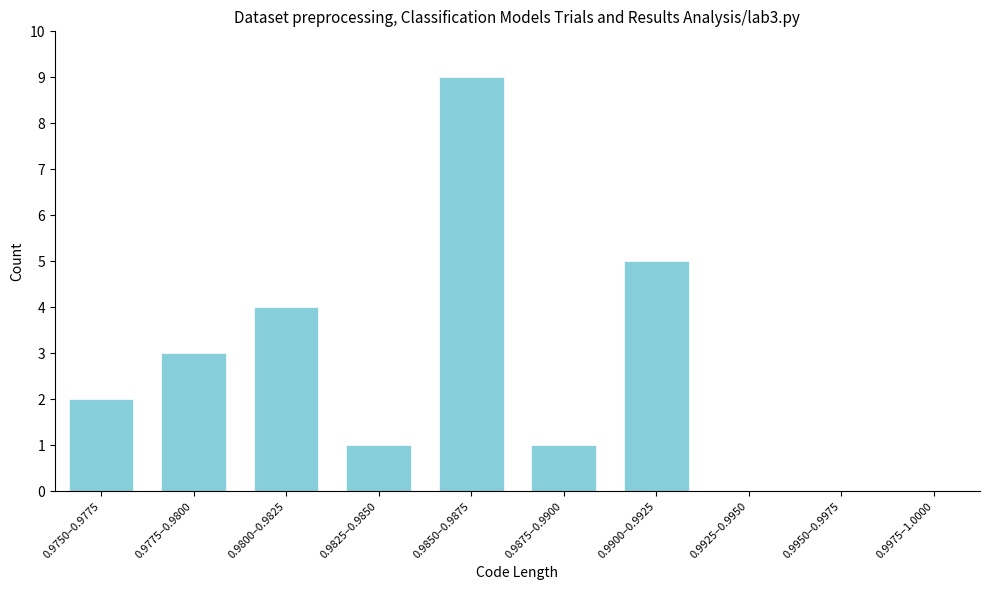

Reading left to right, what are all the values shown in this chart?

0.9750–0.9775=2	0.9775–0.9800=3	0.9800–0.9825=4	0.9825–0.9850=1	0.9850–0.9875=9	0.9875–0.9900=1	0.9900–0.9925=5	0.9925–0.9950=0	0.9950–0.9975=0	0.9975–1.0000=0